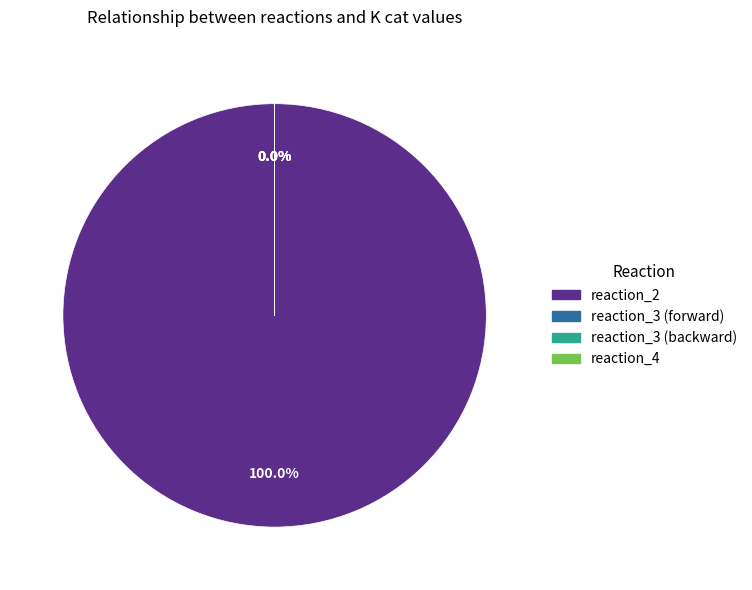

Which has a higher value, reaction_4 or reaction_2?

reaction_2